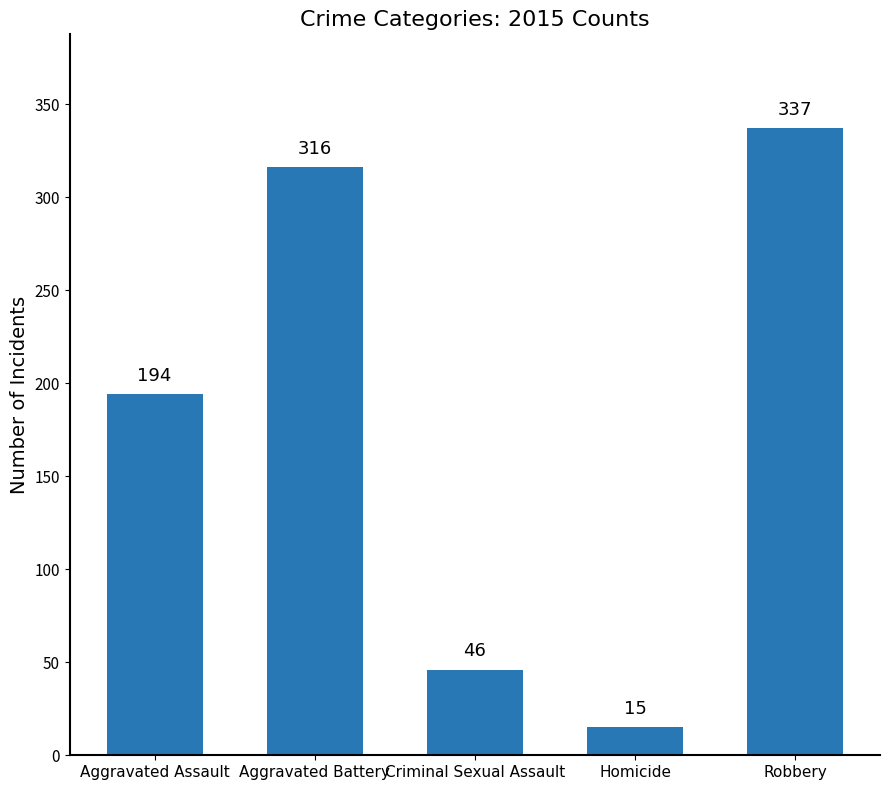

Reading left to right, what are all the values shown in this chart?

194	316	46	15	337